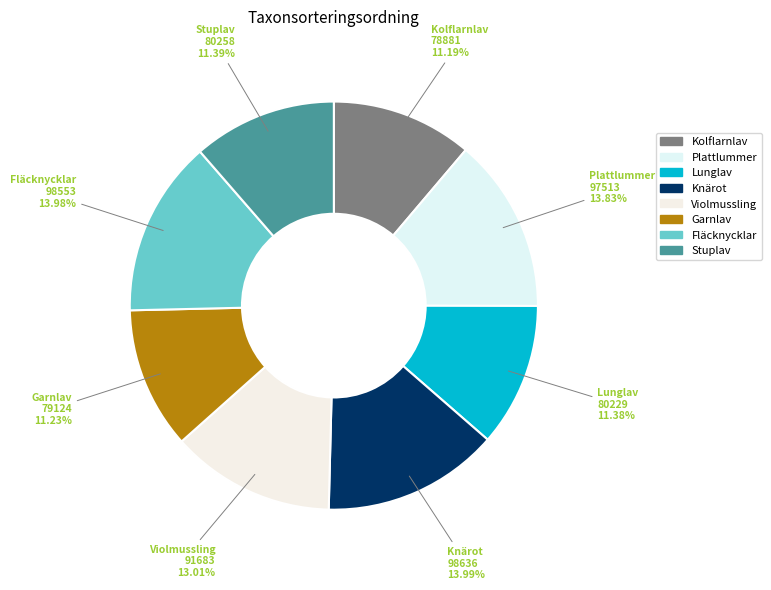

Does Stuplav account for over 50% of the chart?

No